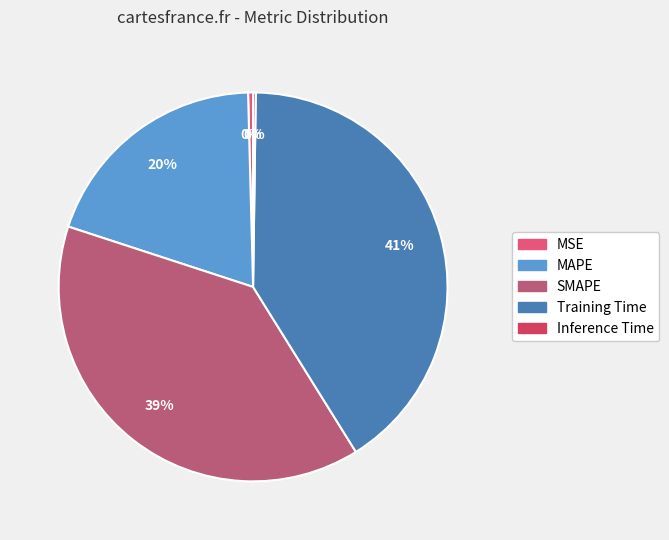

Rank the categories by value from lowest to highest.

Inference Time, MSE, MAPE, SMAPE, Training Time